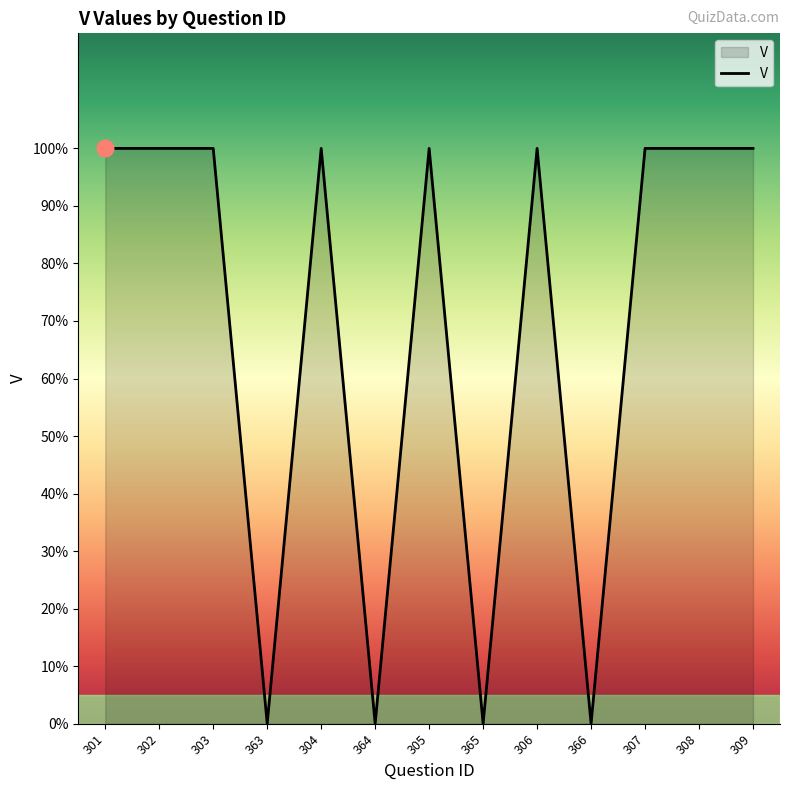

Rank the categories by value from lowest to highest.

363, 364, 365, 366, 301, 302, 303, 304, 305, 306, 307, 308, 309